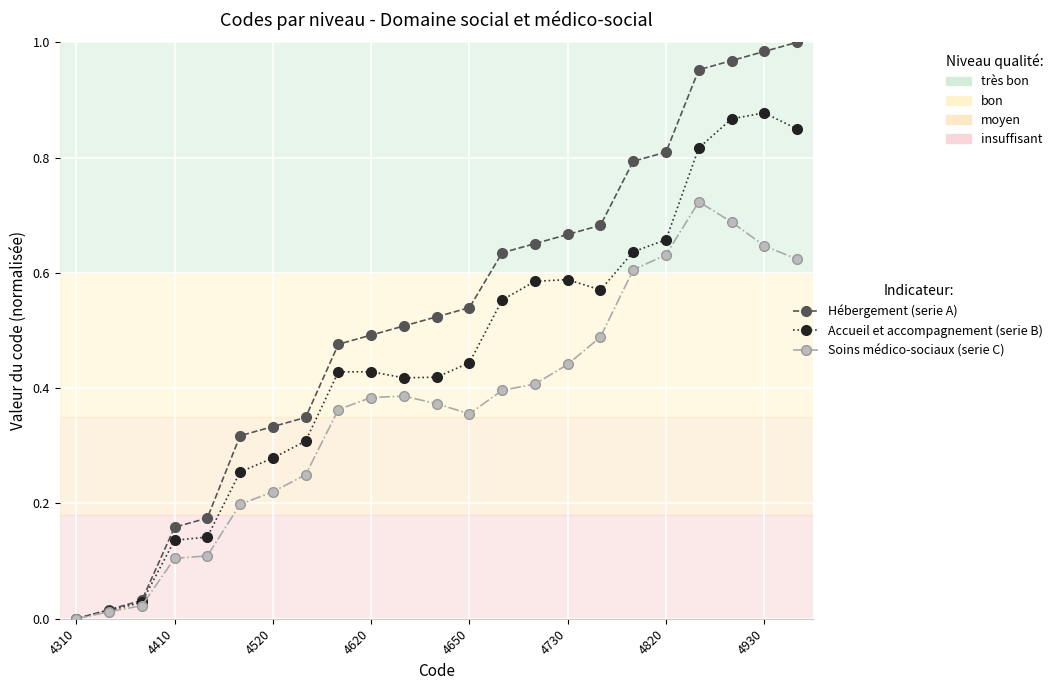

Rank the series by their average value, from lowest to highest.

Soins médico-sociaux (serie C), Accueil et accompagnement (serie B), Hébergement (serie A)